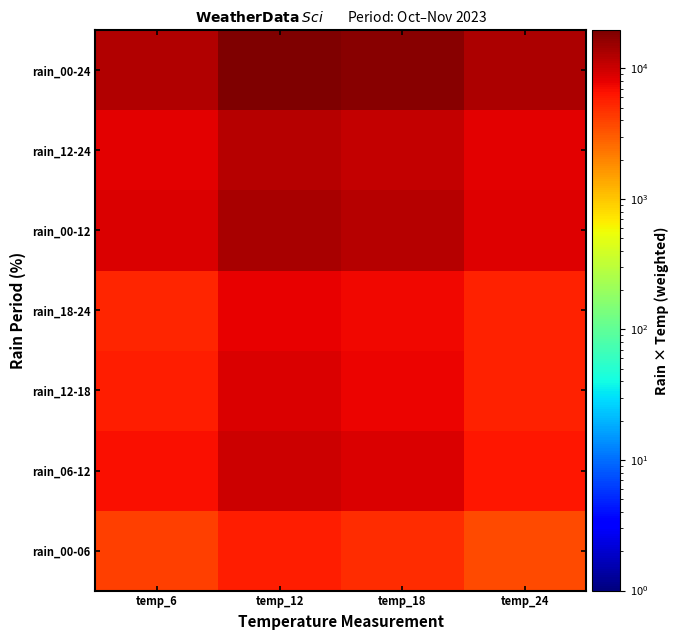

At which category does the chart reach its minimum across all series?

temp_24